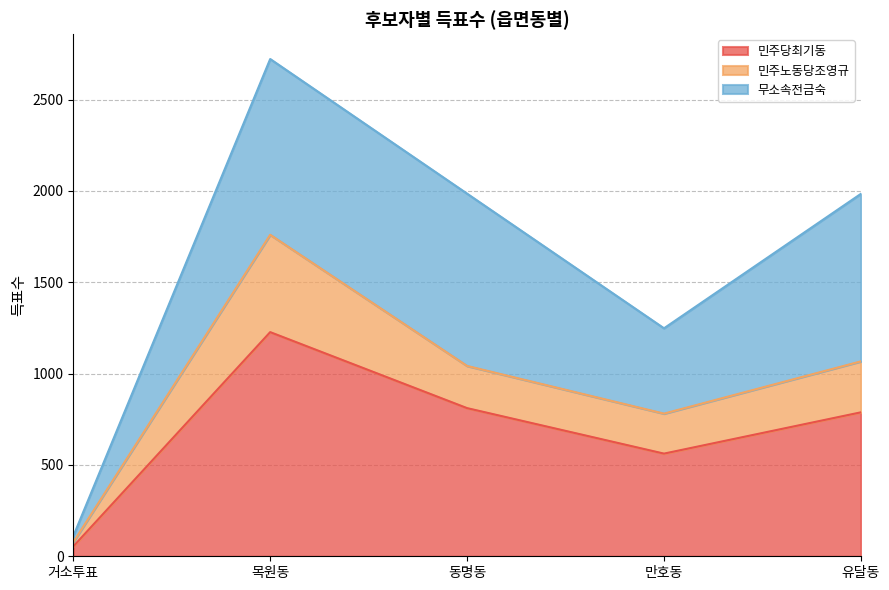

The value of 민주당최기동 at 만호동 is 392. True or false?

False